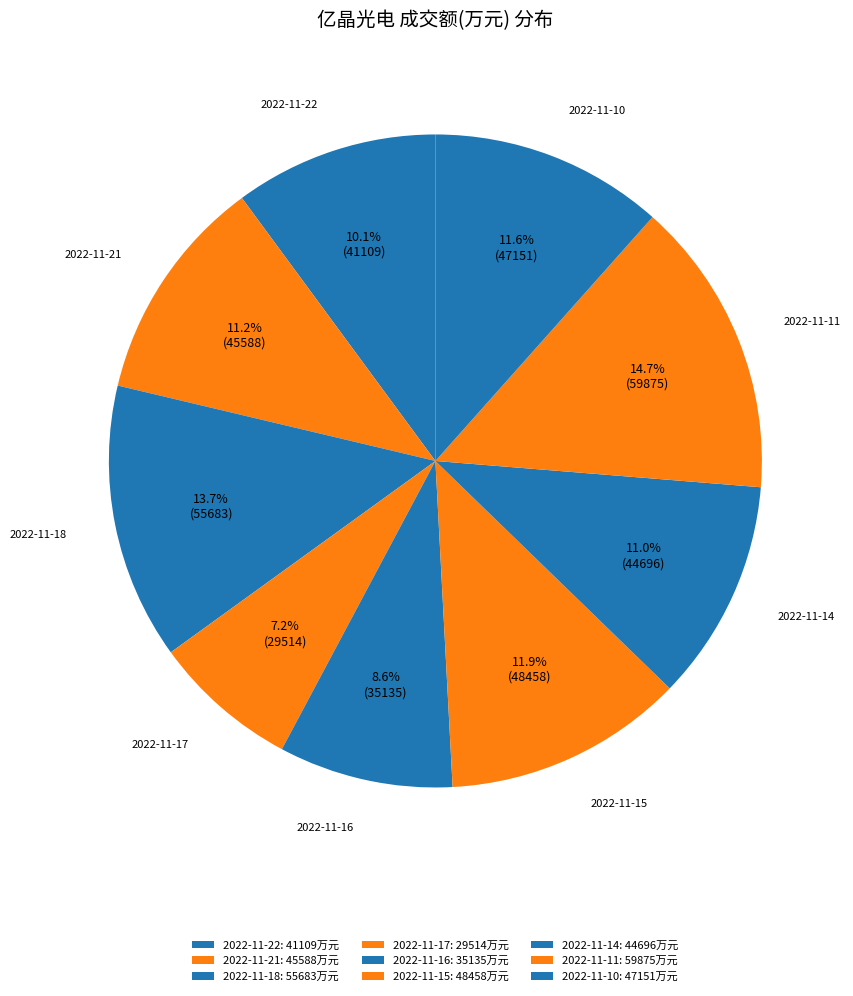

What is the smallest slice in the pie chart?

2022-11-17